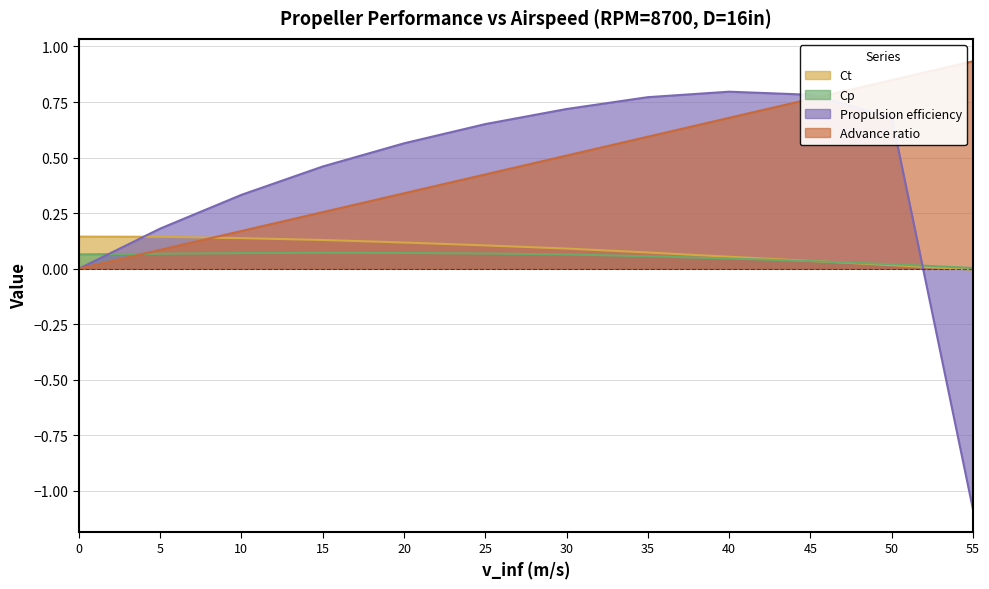

True or false: Advance ratio has a value of 0.2 at 10.

True